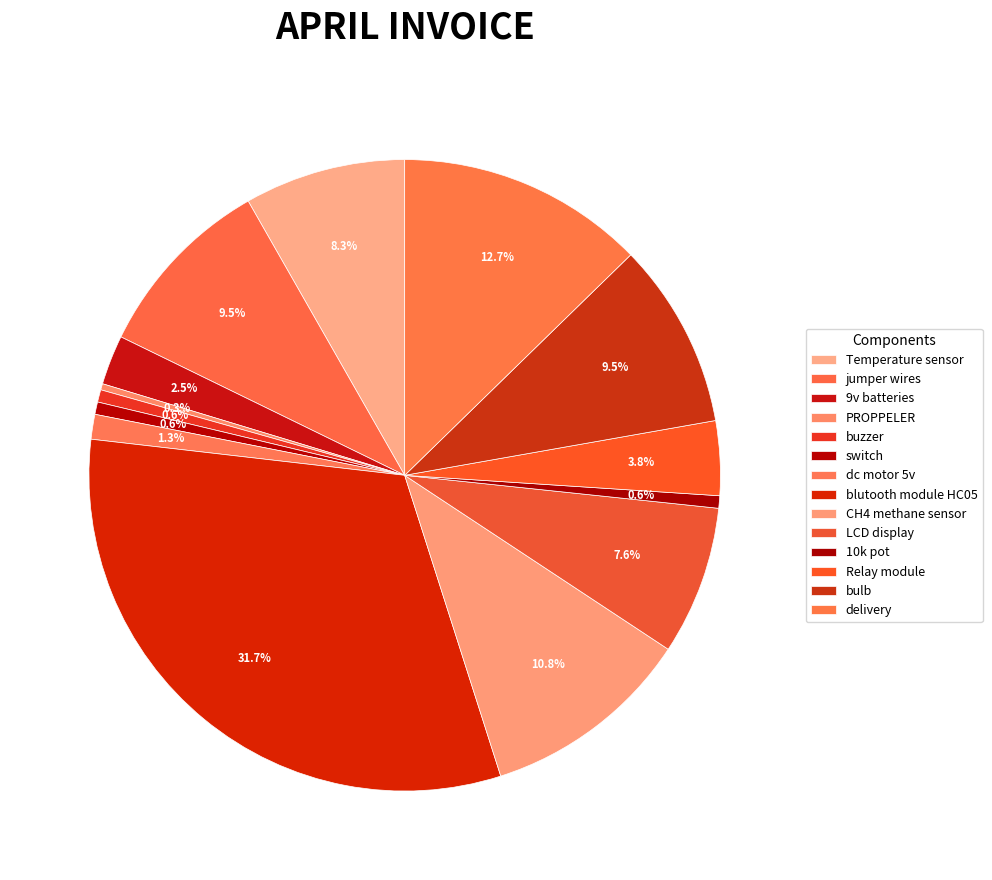

How many slices are in this pie chart?

14